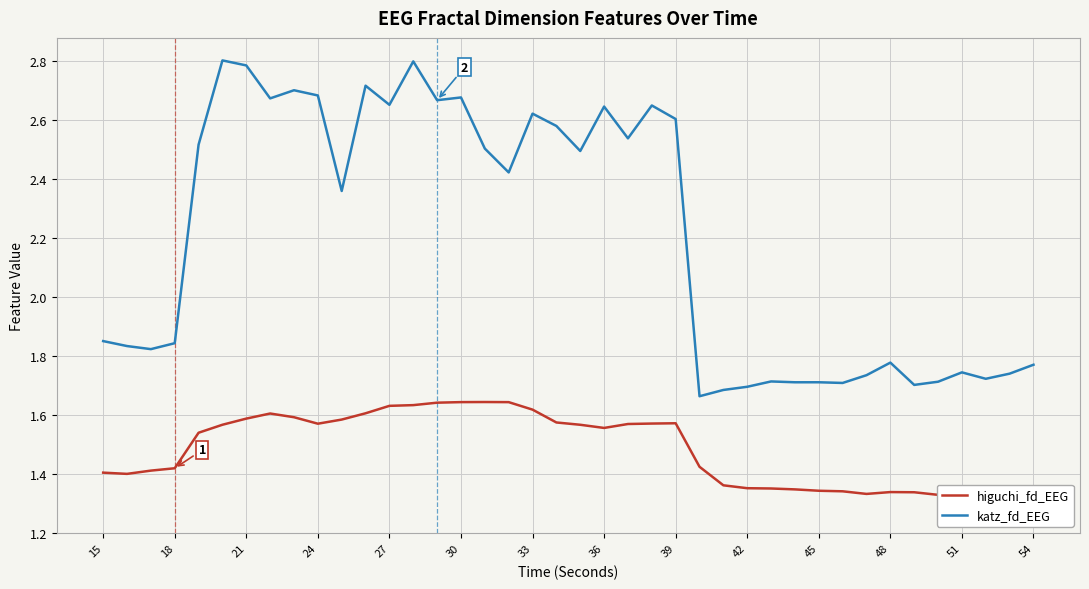

What is the value of the higuchi_fd_EEG point at the 34th from the left?

1.6